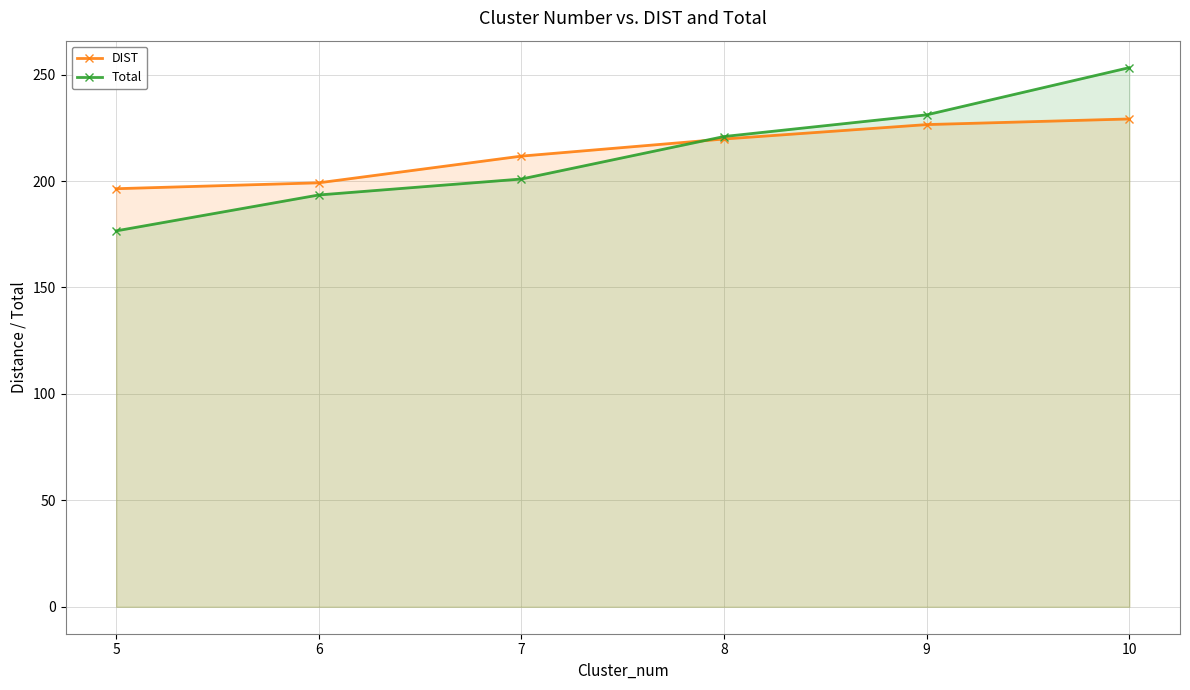

Reading left to right, what are all the values shown in this chart?

DIST: 196.4	199.2	211.7	219.7	226.5	229.1
Total: 176.6	193.4	200.9	220.9	231.1	253.3